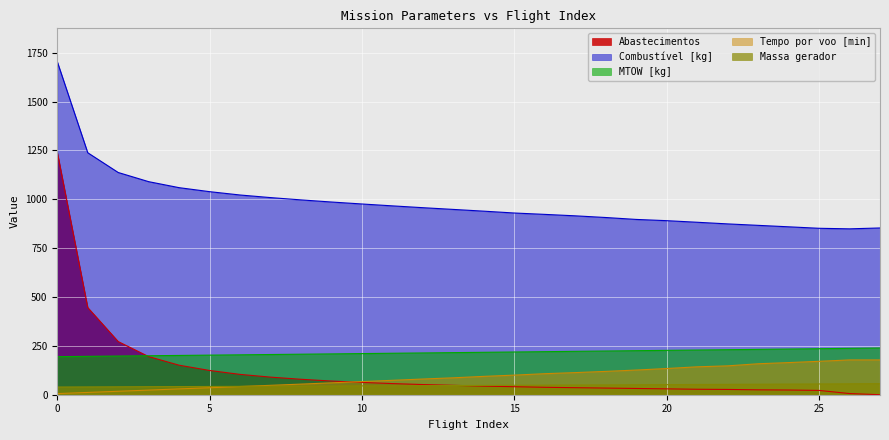

Does the chart display data point markers on the line(s)?

No